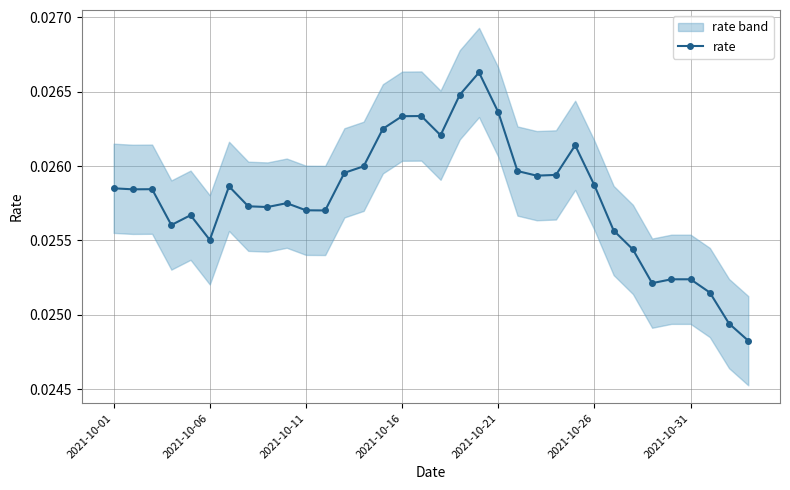

How many interior local valleys (lower than both neighbors) does the data have?

8